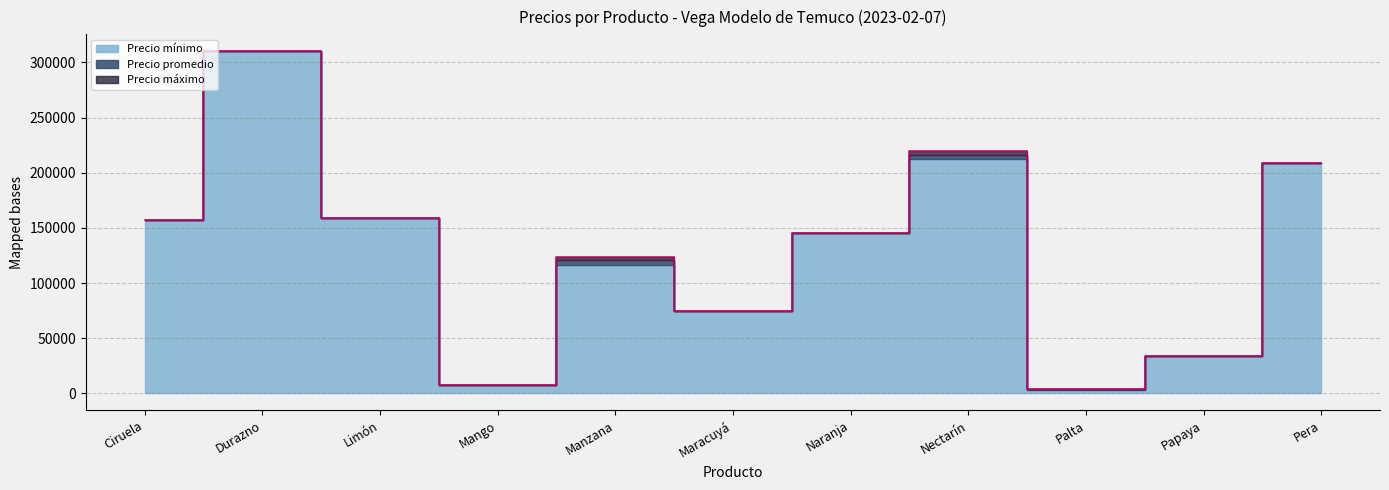

Is it true that Precio máximo equals 34000 at Papaya?

True